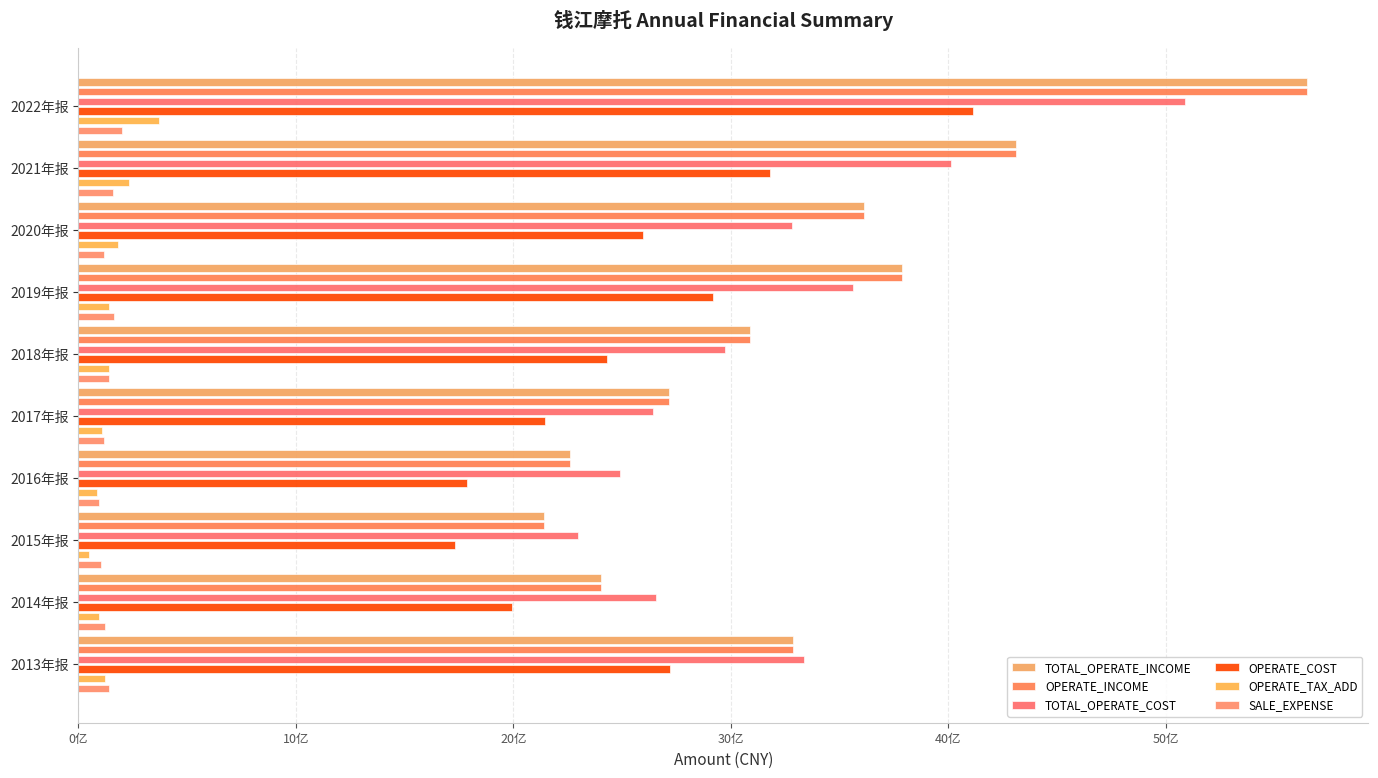

True or false: OPERATE_COST has a value of 1416075791.5 at 2019年报.

False